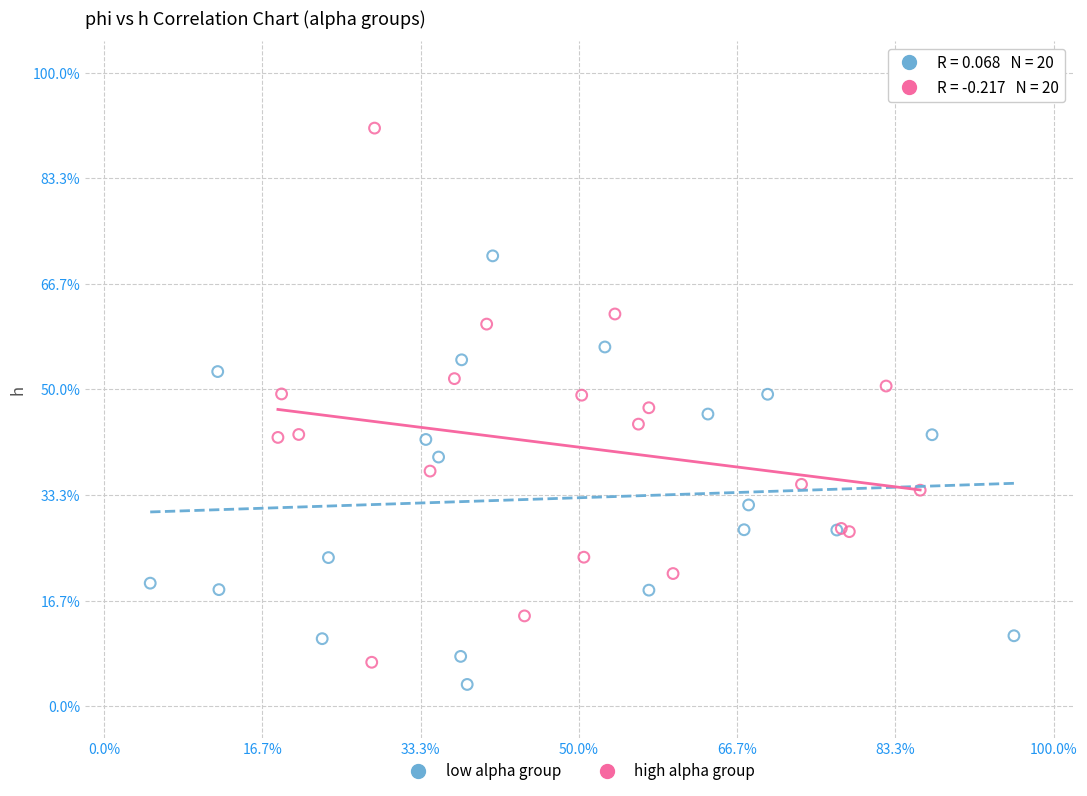

What are all the series names shown in the legend?

low alpha group, high alpha group